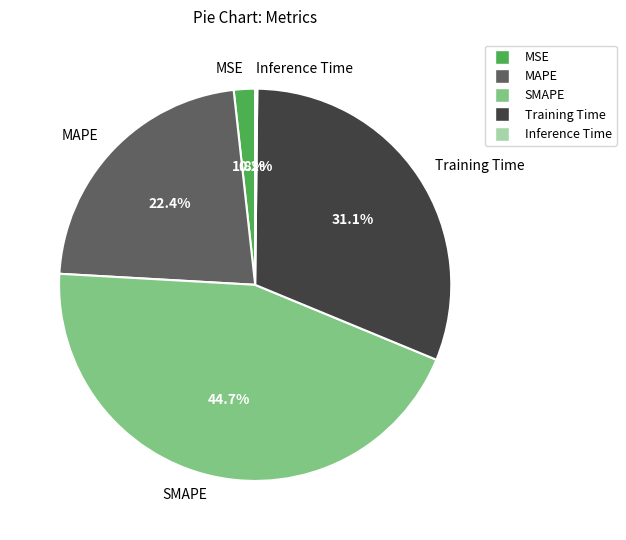

What percentage do MSE and Training Time together represent?

32.8%